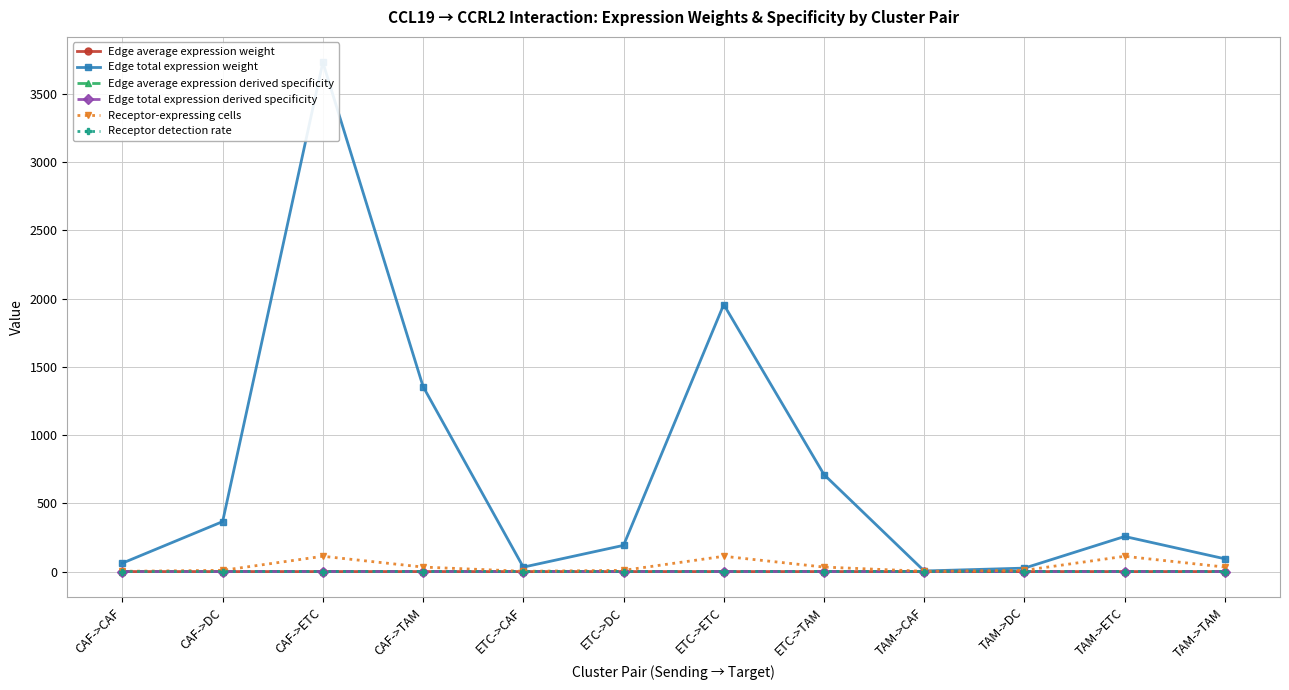

Rank the categories by Receptor detection rate value from lowest to highest.

CAF->CAF, ETC->CAF, TAM->CAF, CAF->ETC, ETC->ETC, TAM->ETC, CAF->DC, ETC->DC, TAM->DC, CAF->TAM, ETC->TAM, TAM->TAM